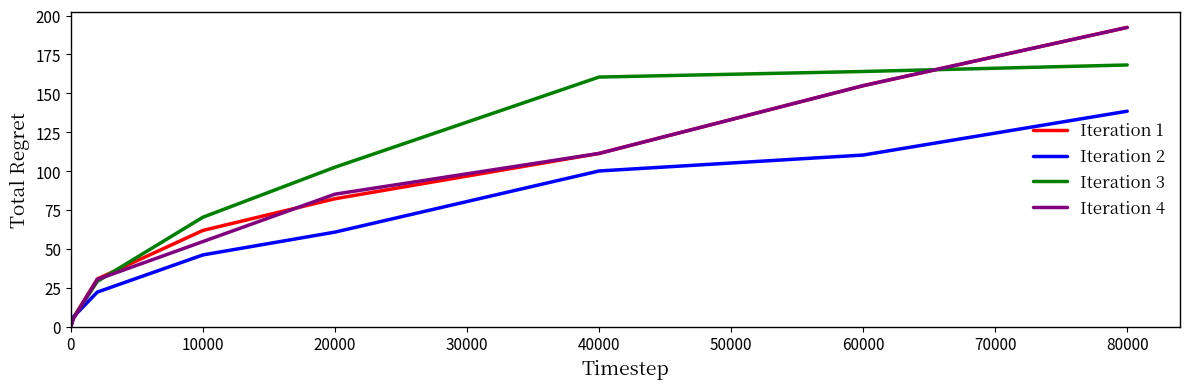

At how many categories does at least one series exceed 100?

4